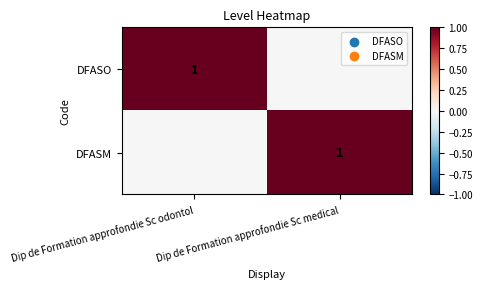

The value of DFASM at Dip de Formation approfondie Sc medical is 1. True or false?

True